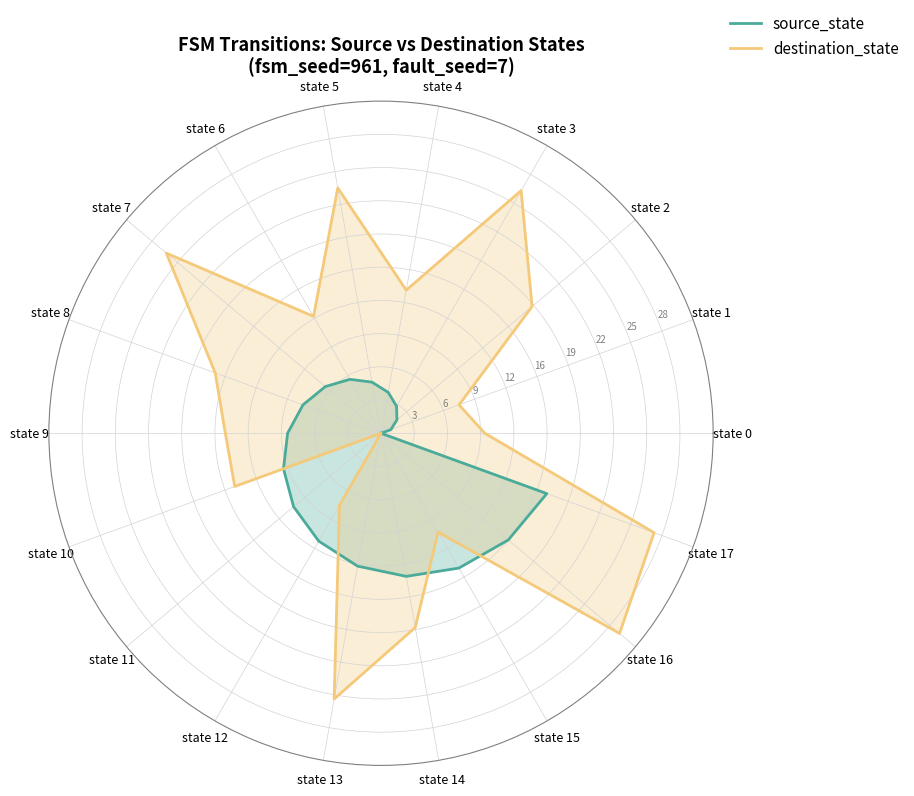

Between state 2 and state 17, which series saw the biggest shift?

source_state